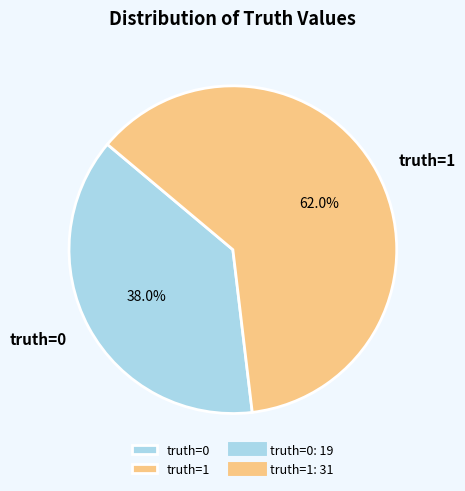

True or false: truth=1 accounts for 75% of the total.

False